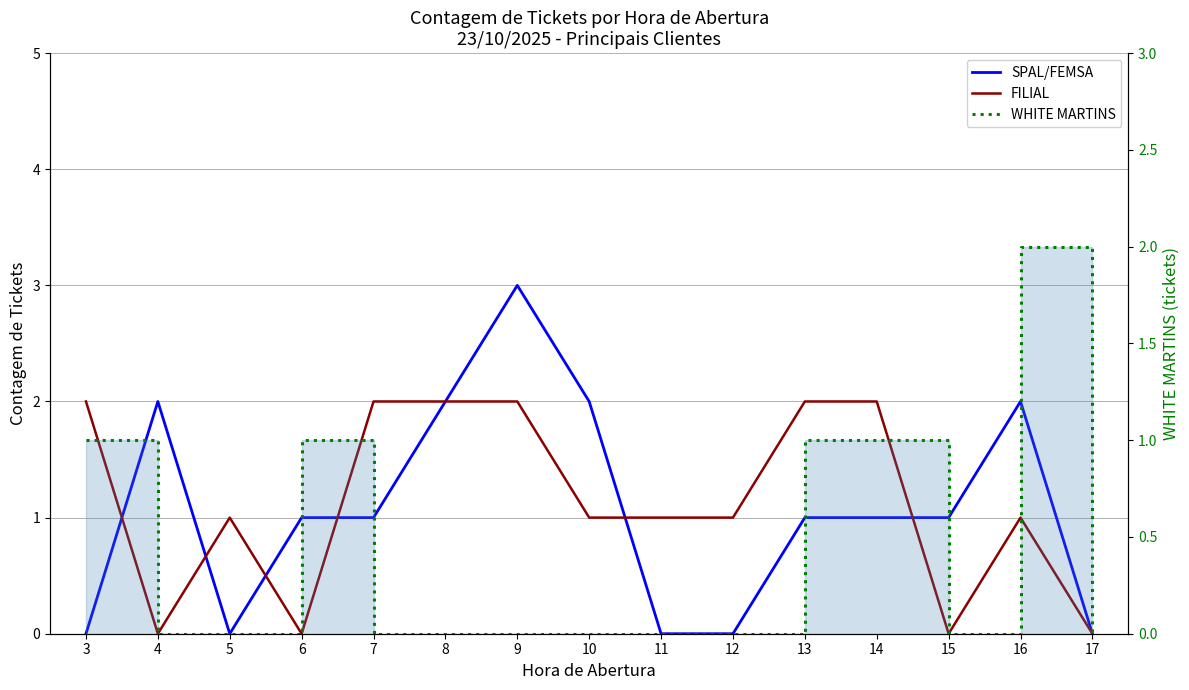

Does the chart have visible grid lines?

Yes